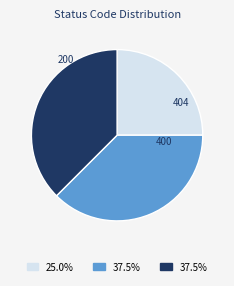

Is there any slice that represents more than half of the pie?

No